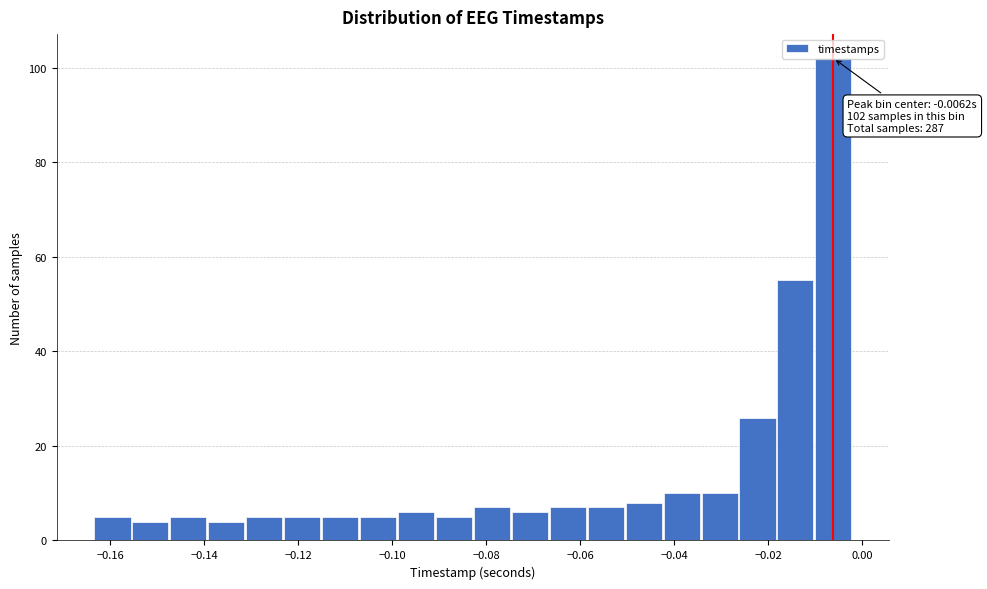

Which range on the x-axis has the tallest bar?

-0.010 to -0.002